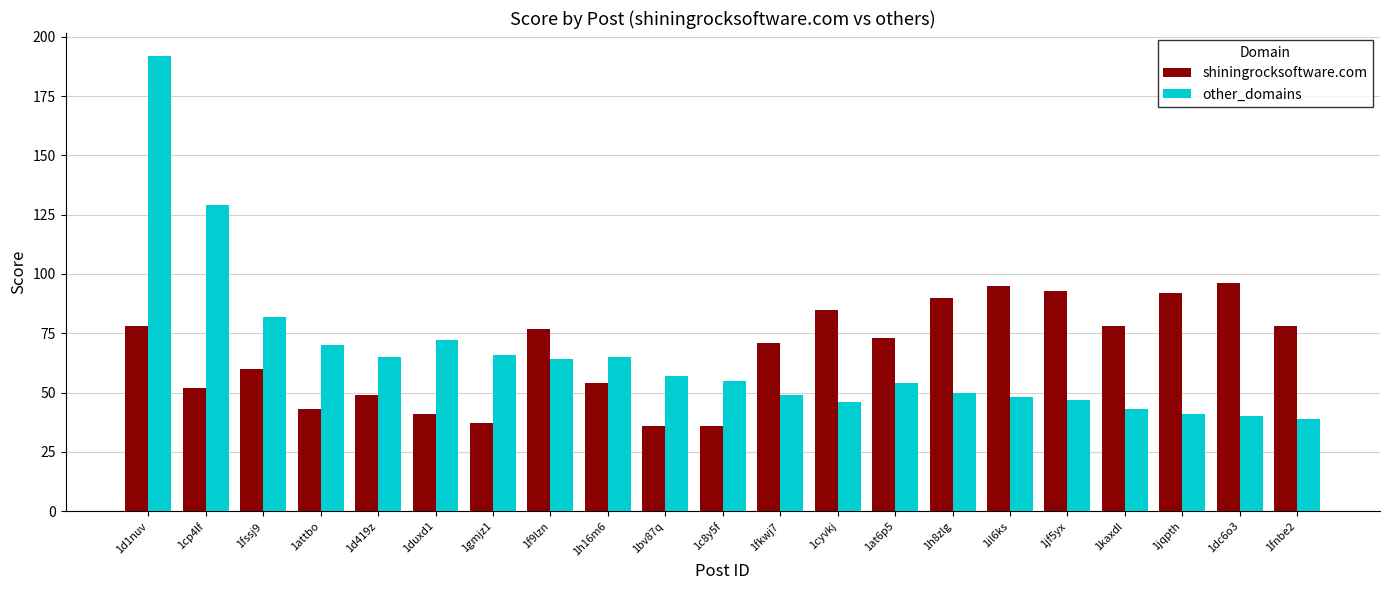

How many bars are there in each group?

2